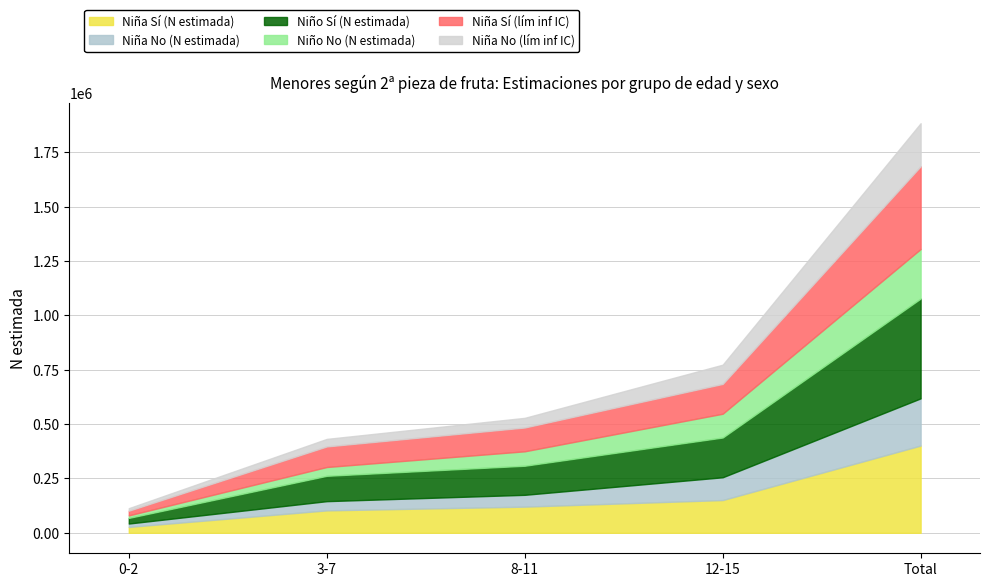

What is the difference between the maximum and minimum values in the Niña No (lím inf IC) series?

186336